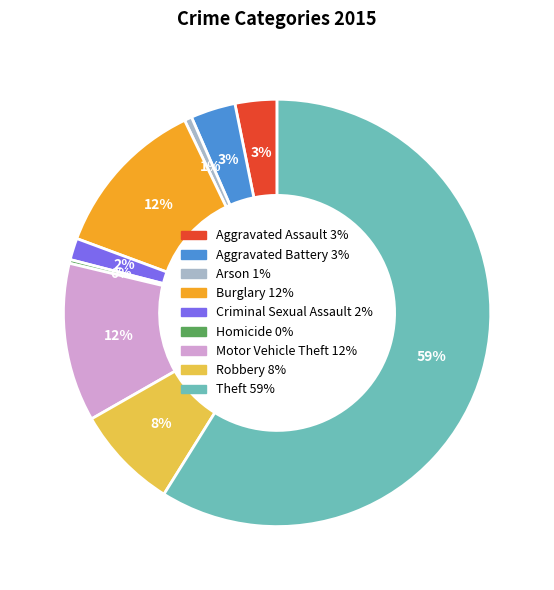

Count the number of slices in the pie.

9